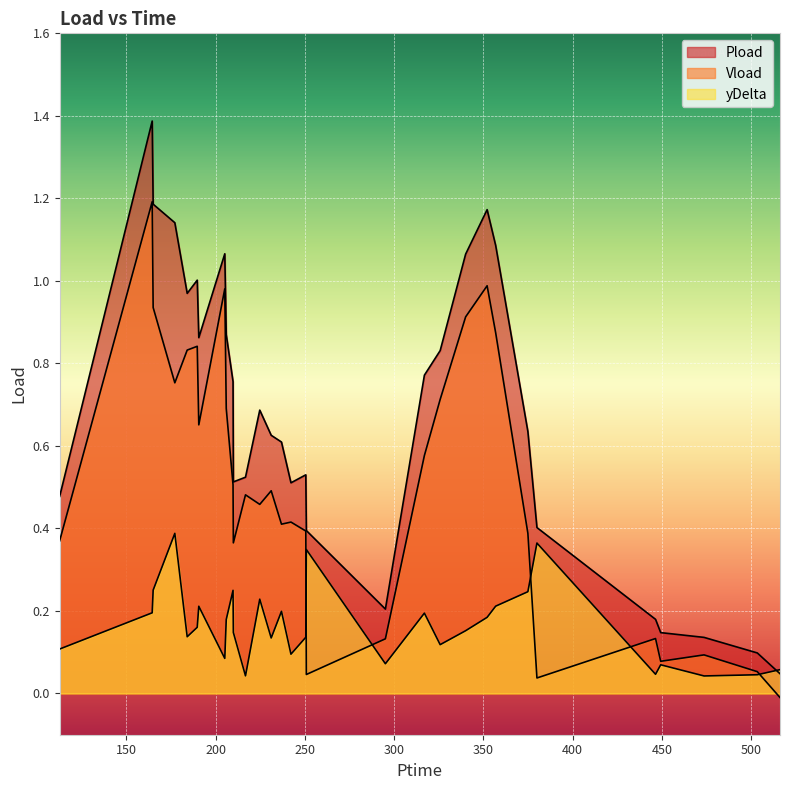

Which has a higher value, 503.412 or 446.418?

446.418